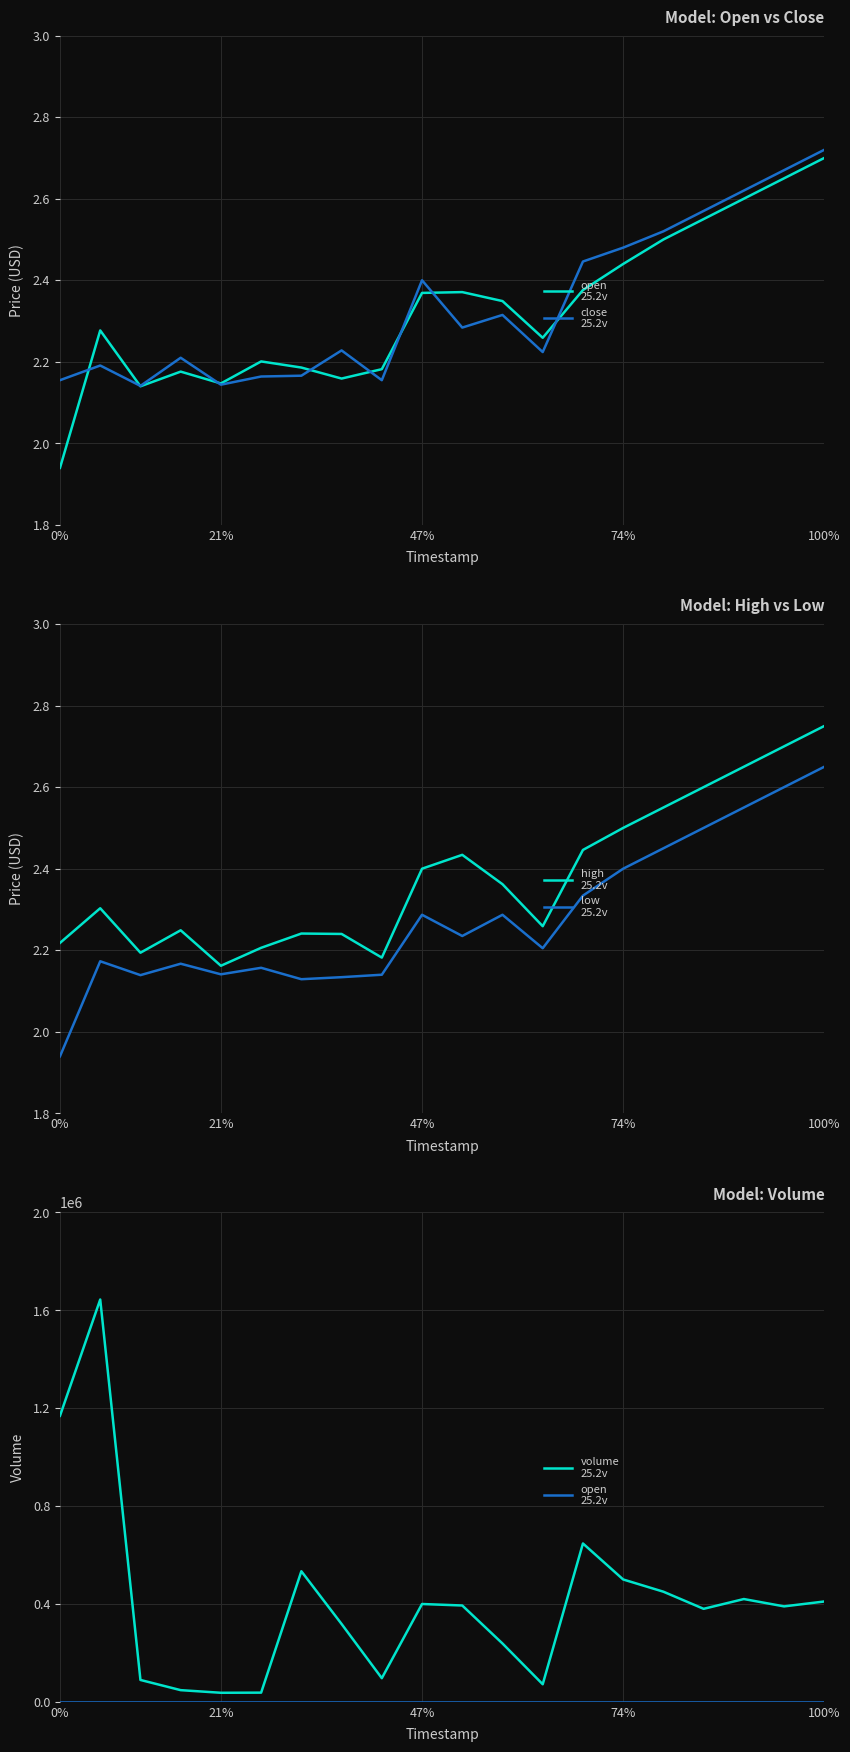

How many data points in low
25.2v are above 2?

19